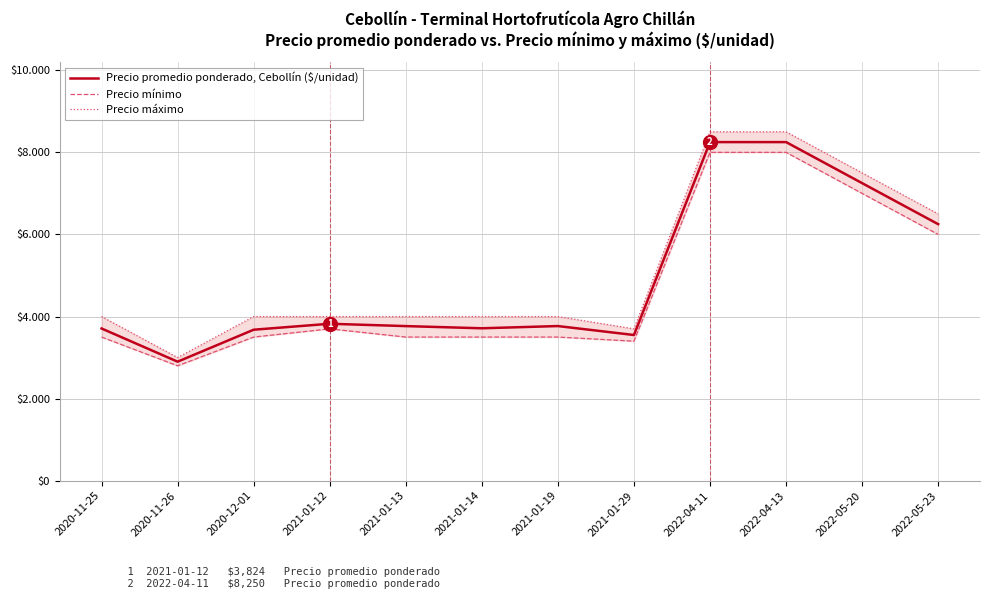

What is the smallest value displayed?

2800